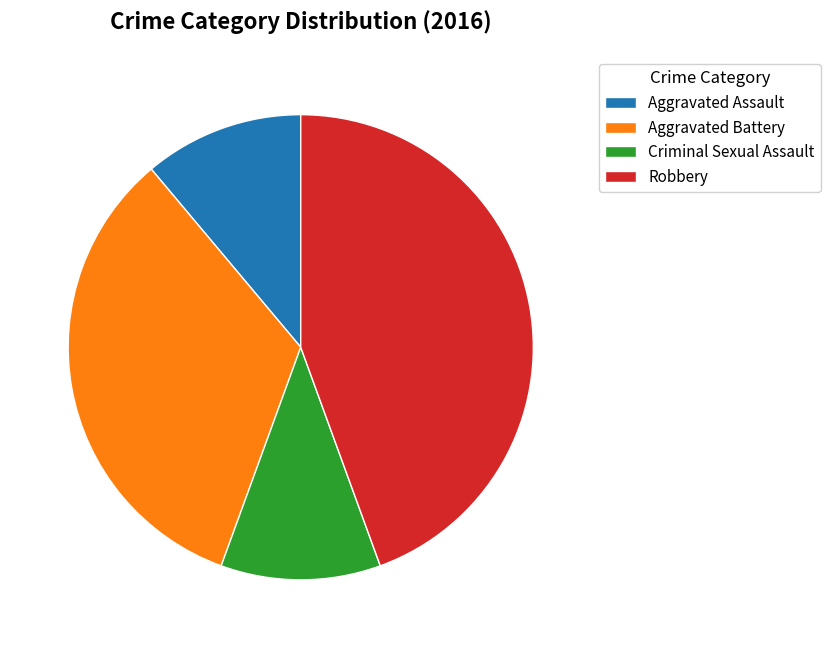

Approximately how many times larger is the value at Aggravated Battery compared to Aggravated Assault?

3.0